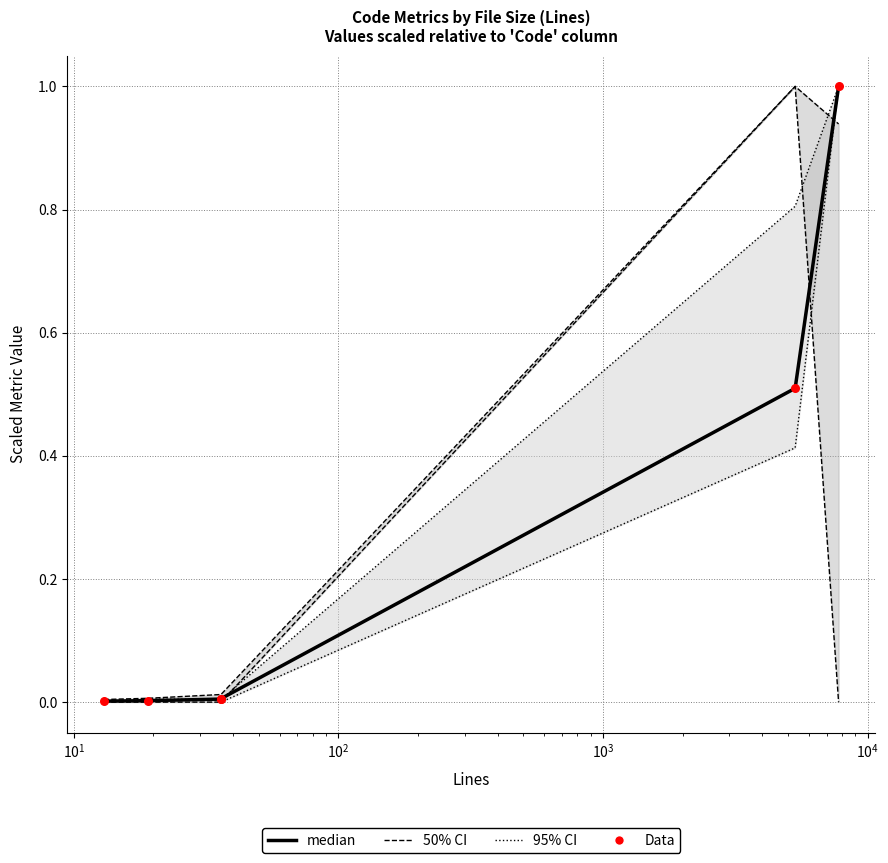

Which series reaches the maximum Y coordinate?

95% CI (upper)